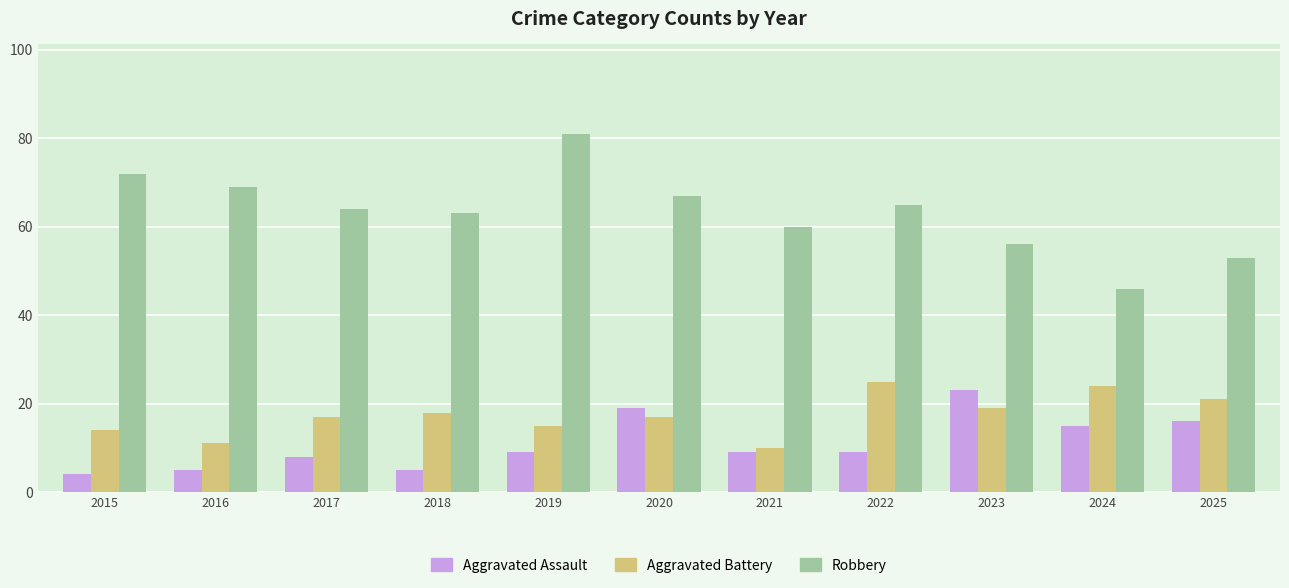

List the series in order of their peak value, highest first.

Robbery, Aggravated Battery, Aggravated Assault